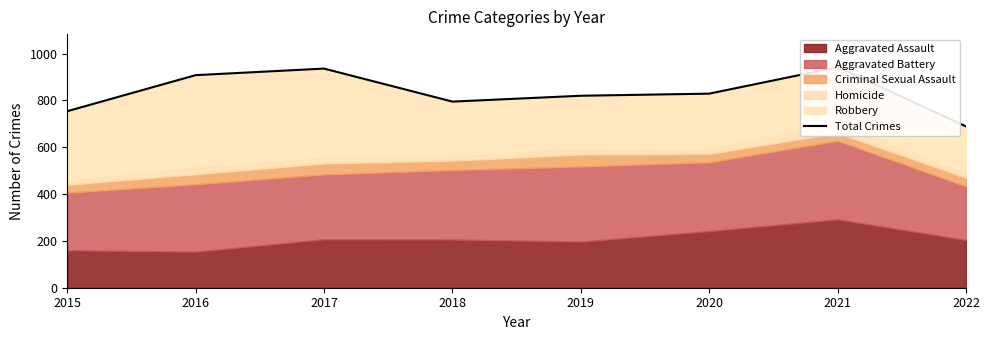

How many data points are less than 829?

4